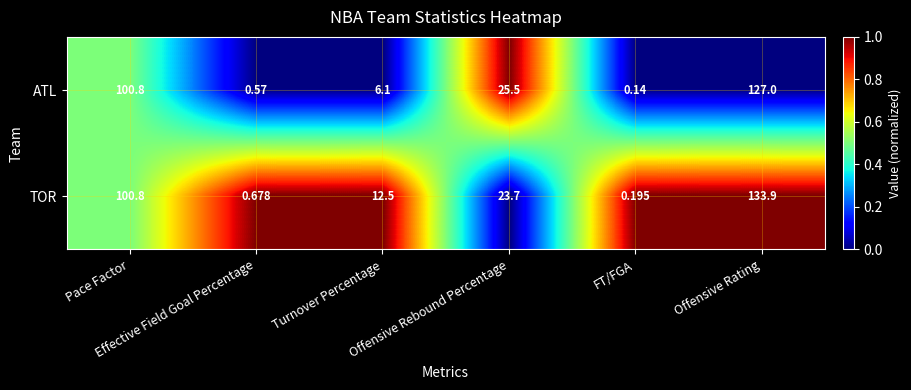

Which series has the largest range (max minus min)?

TOR